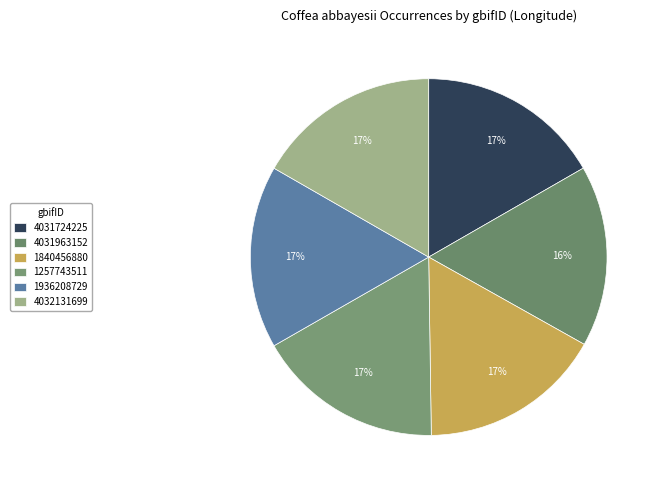

Does 1257743511 represent more than half of the total?

No